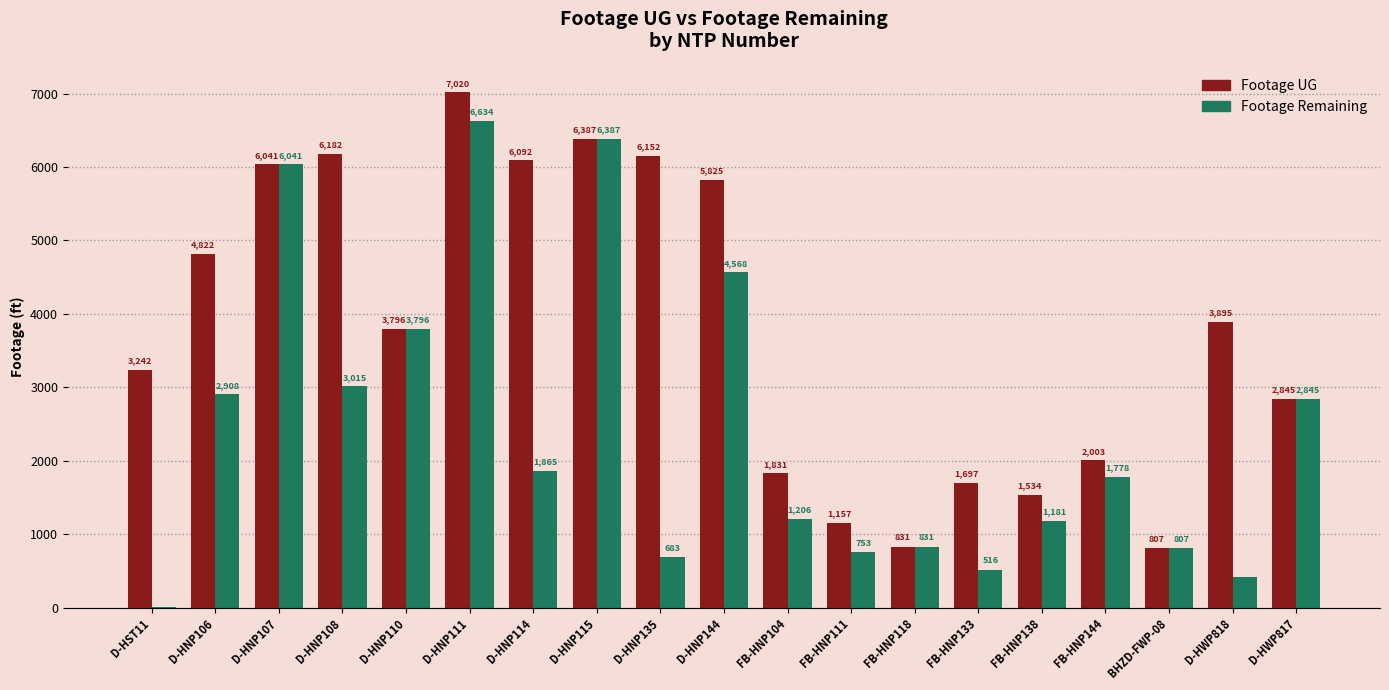

What are all the series names shown in the legend?

Footage UG, Footage Remaining